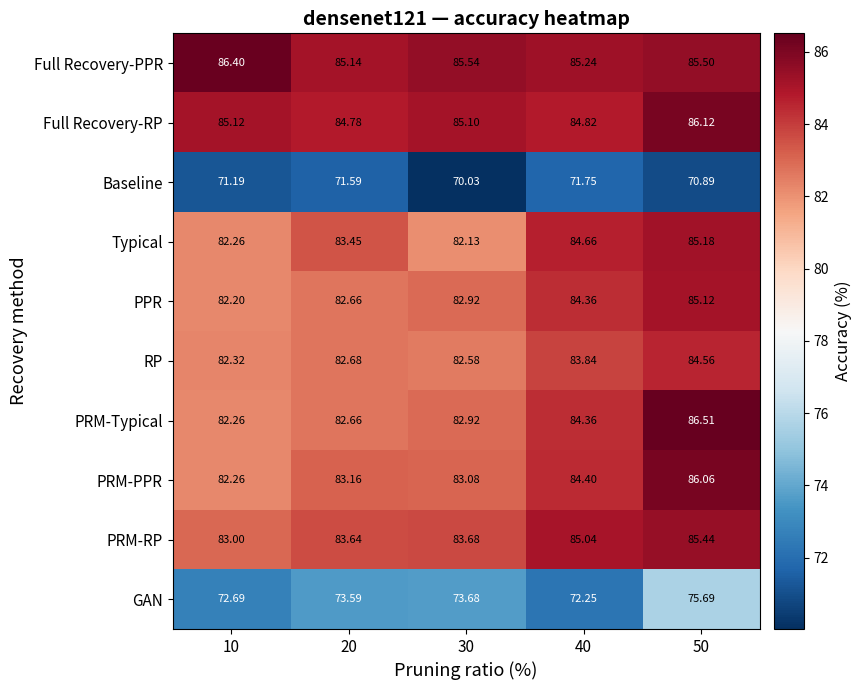

Which series has the largest range (max minus min)?

PRM-Typical